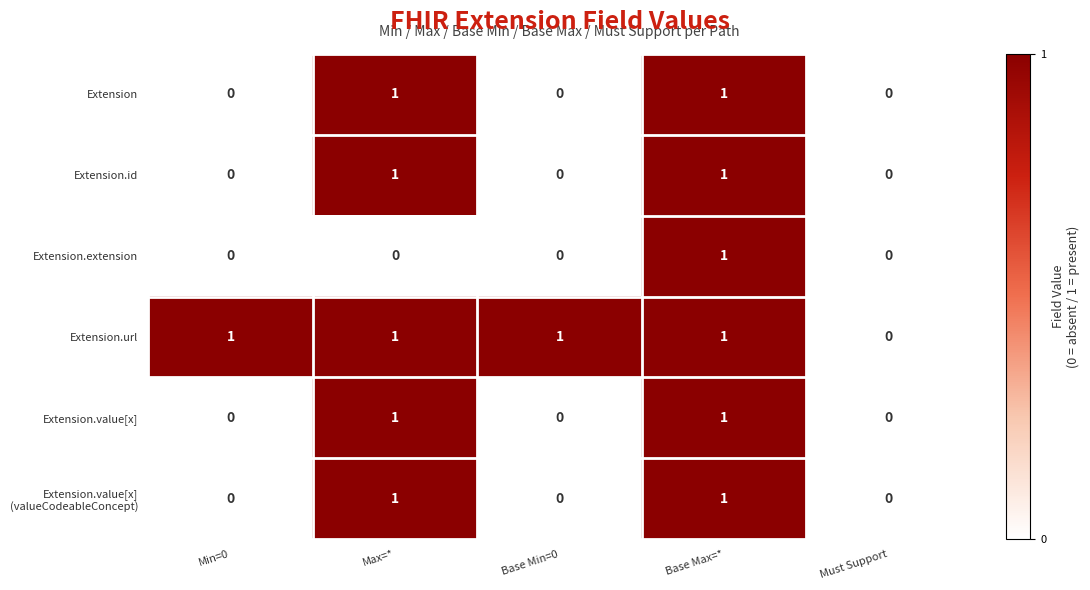

What is the total value across all series at Max=*?

5